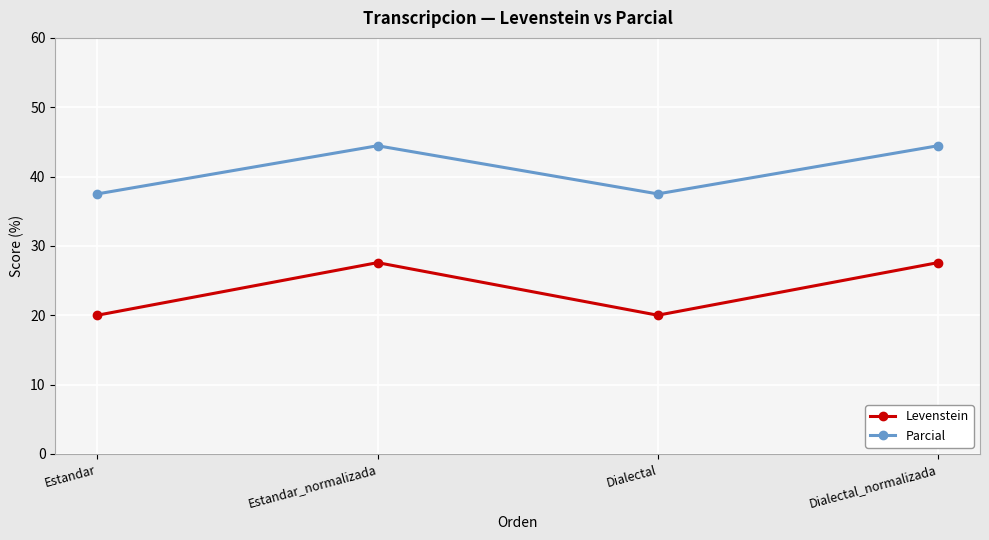

Is the value of Parcial at Estandar_normalizada greater than the value of Levenstein at Dialectal?

Yes